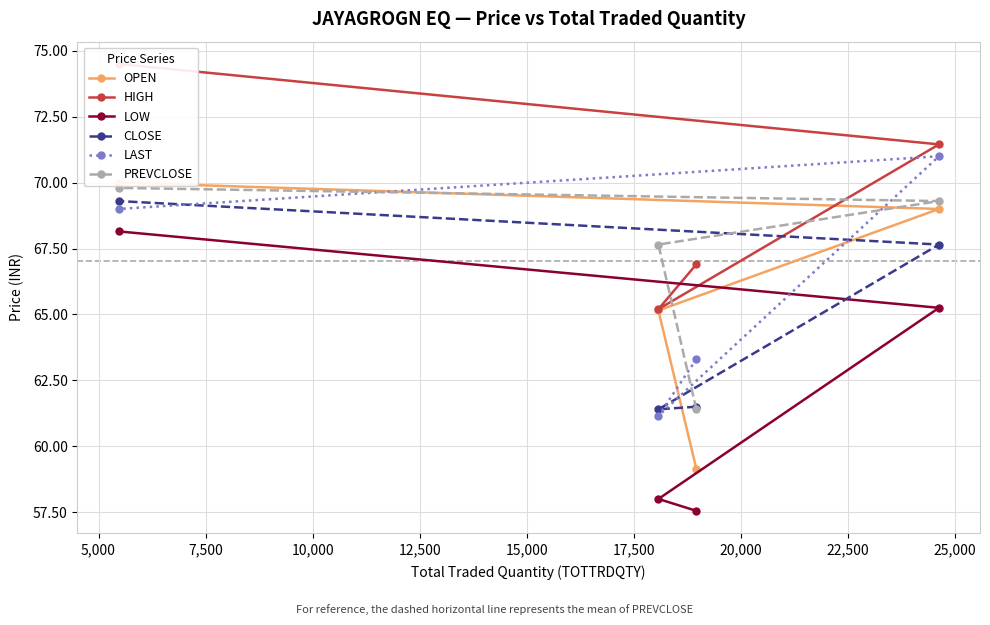

How many values in the PREVCLOSE series exceed 69?

2